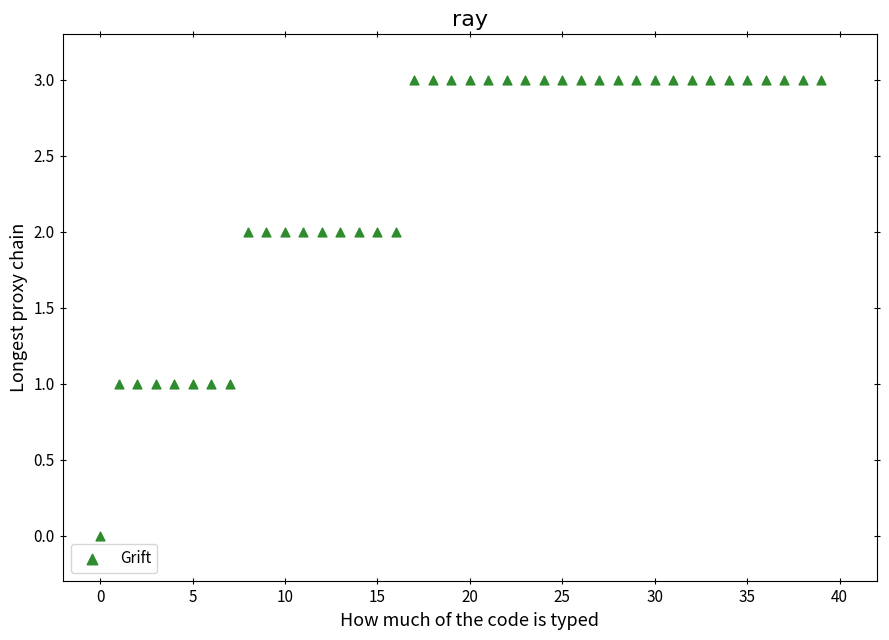

What is the range of Y values (max minus min)?

3